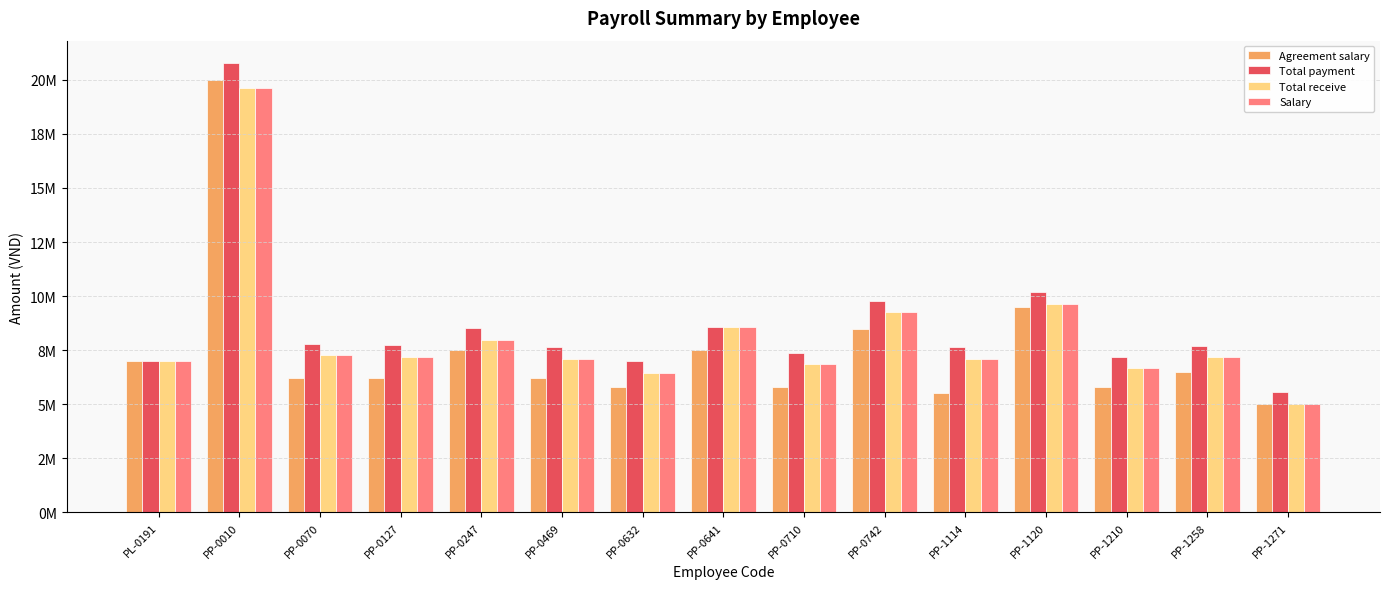

What position from the right is PP-0632?

9